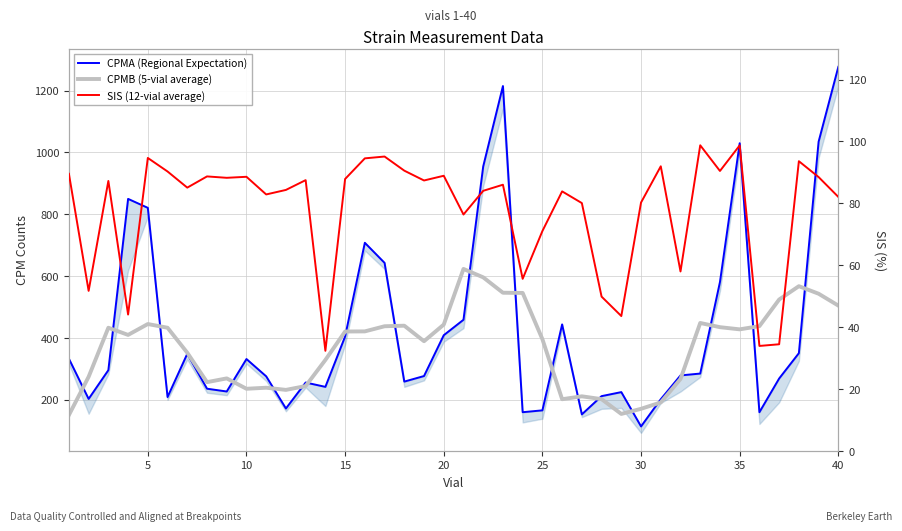

Which series has the largest total across all categories?

CPMA (Regional Expectation)